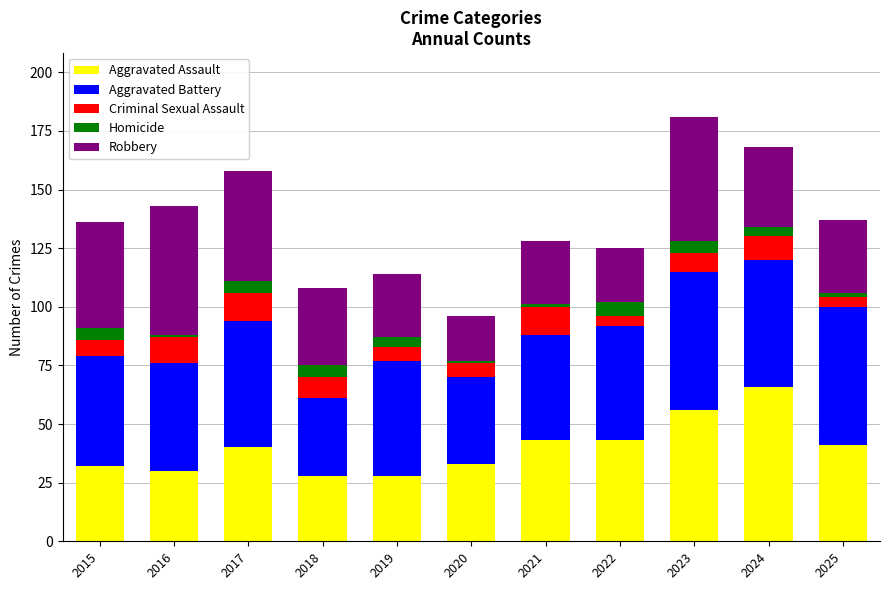

Is it true that Aggravated Assault equals 58 at 2022?

False